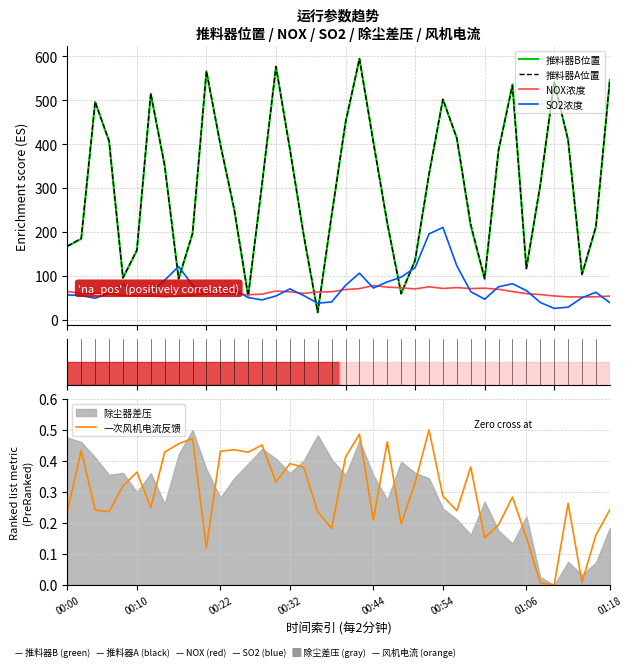

What is the maximum value for 推料器A位置?

594.5